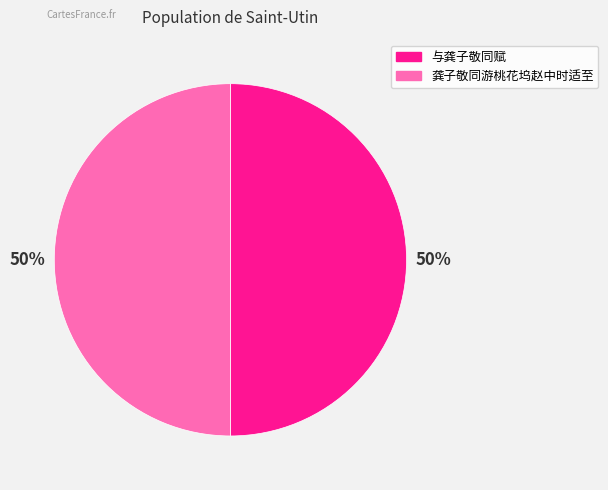

What percentage is the 与龚子敬同赋 slice, to the nearest percent?

50%